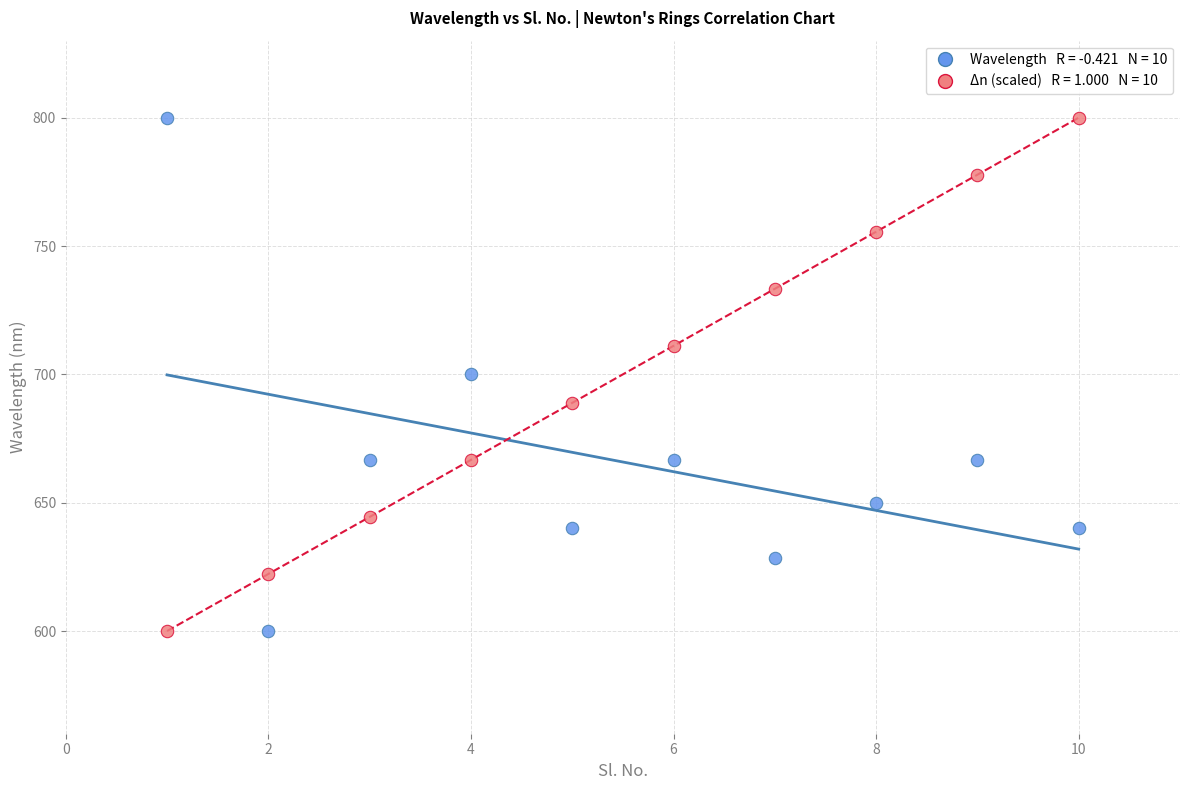

Across all data points, what is the range of Y values (max minus min)?

200.0